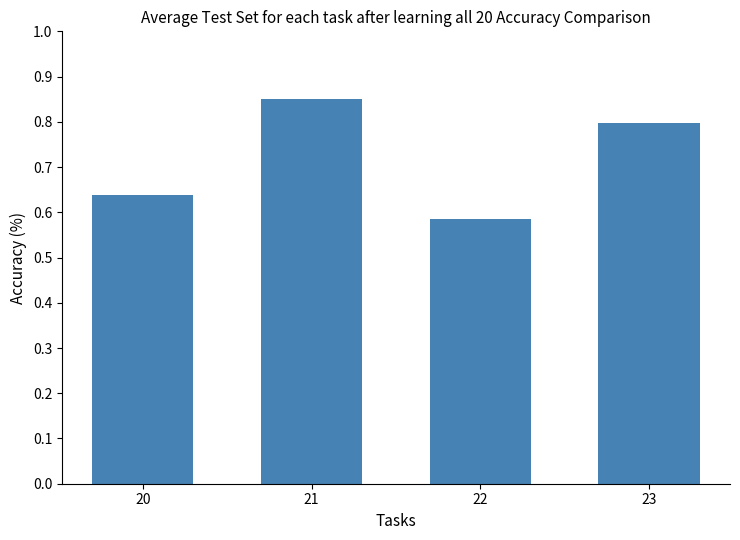

What is the difference between the values at 21 and 22?

0.3